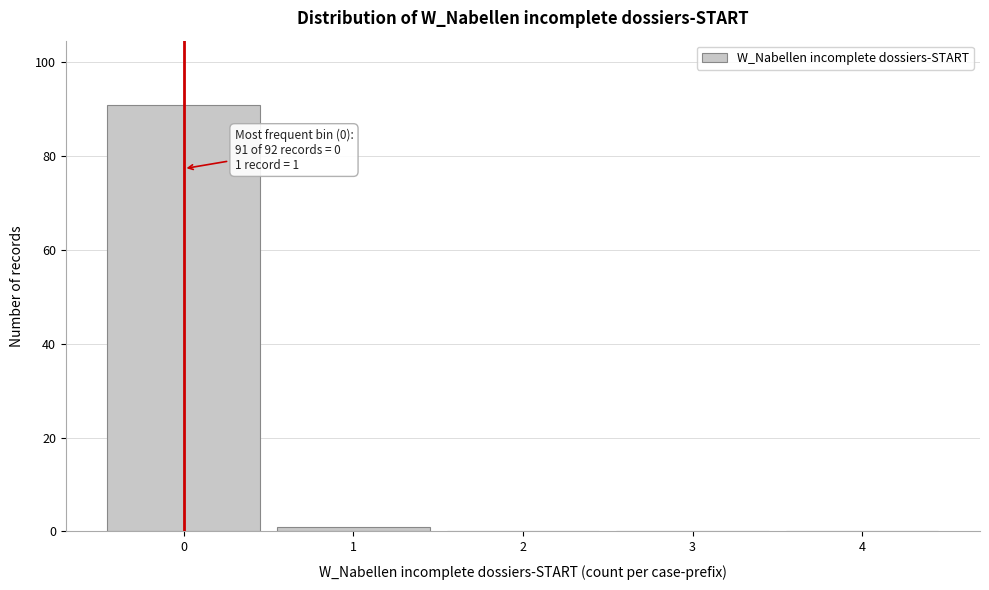

Reading right to left, what are all the values shown in this chart?

4=0	3=0	2=0	1=1	0=91